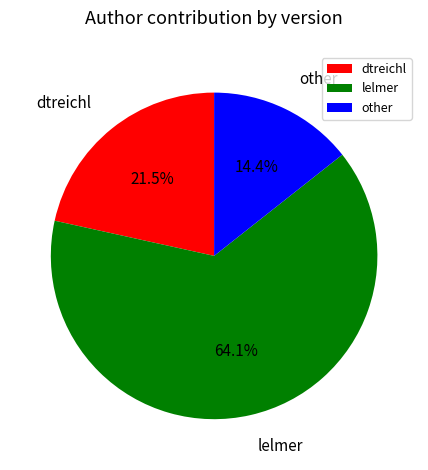

Between lelmer and other, which is larger?

lelmer